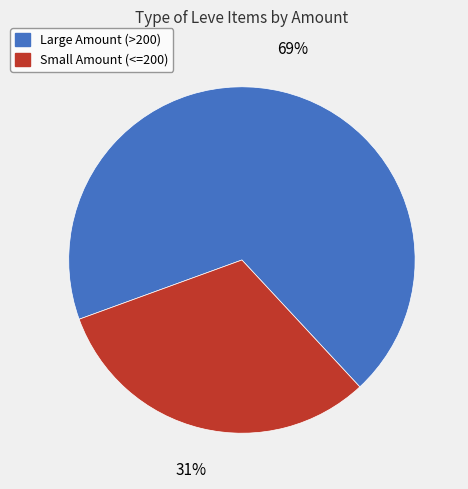

What percentage is the Large Amount (>200) slice, to the nearest percent?

69%